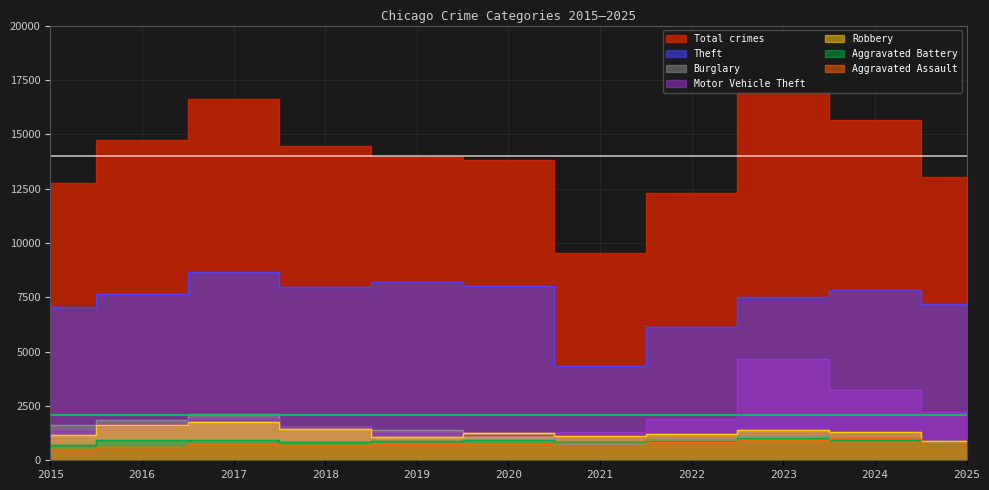

True or false: Burglary has a value of 1529 at 2018.

True